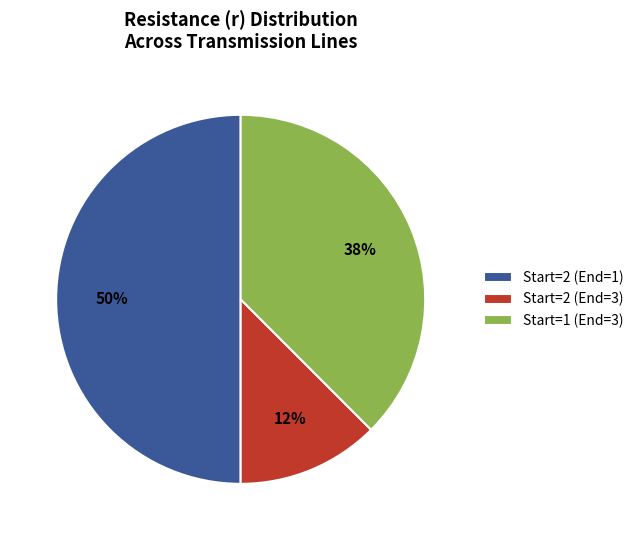

Is it true that Start=2 (End=1) is 50% of the pie?

True